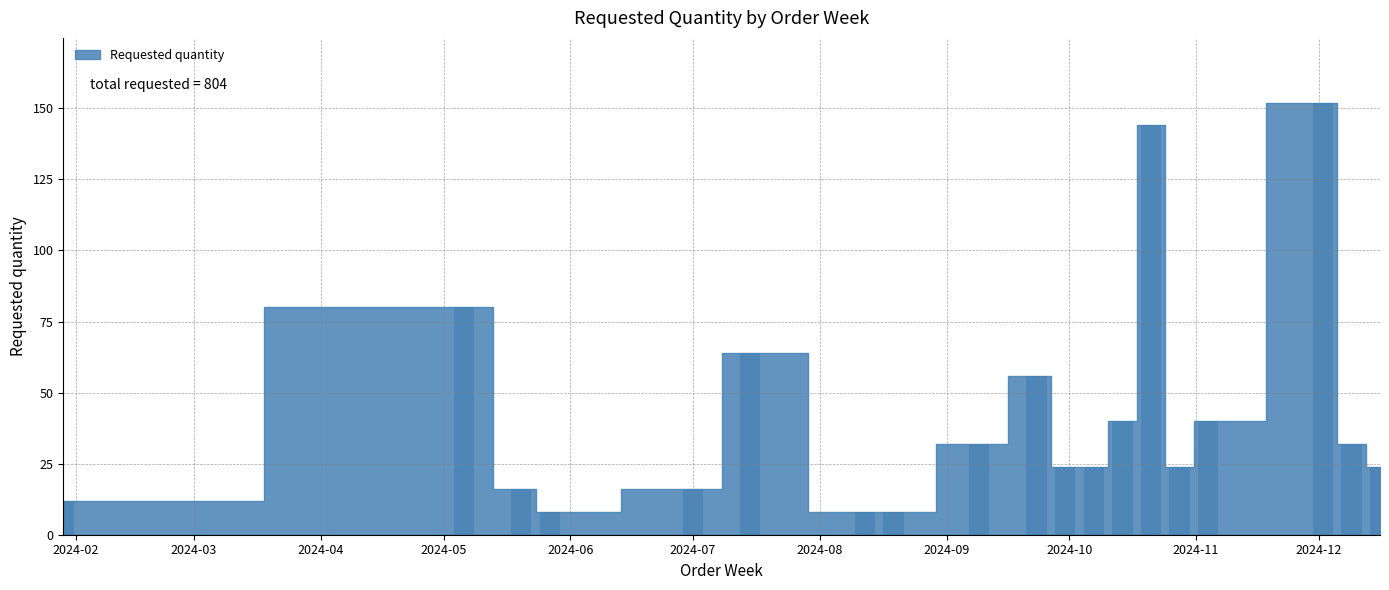

What is the difference between the second highest and minimum values?

136